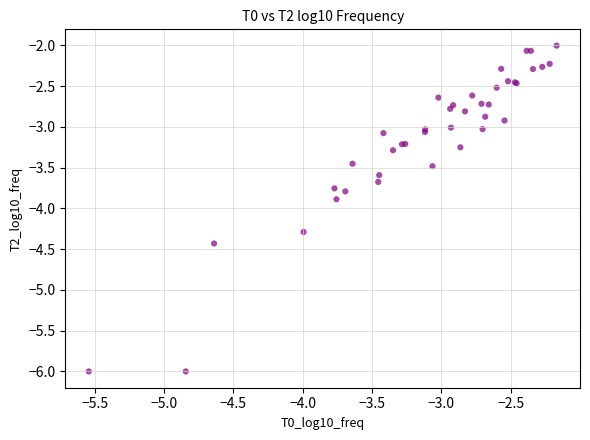

What Y value in the scatter plot is closest to -4?

-3.9